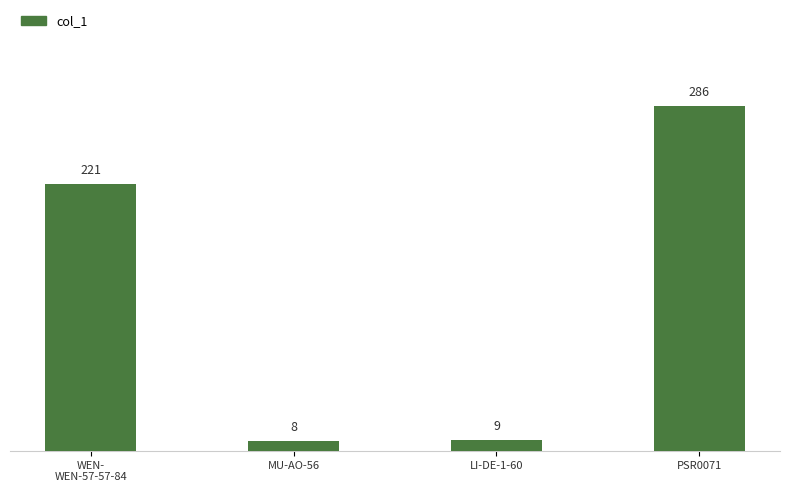

What is the ratio of the value at PSR0071 to the value at LI-DE-1-60?

31.8